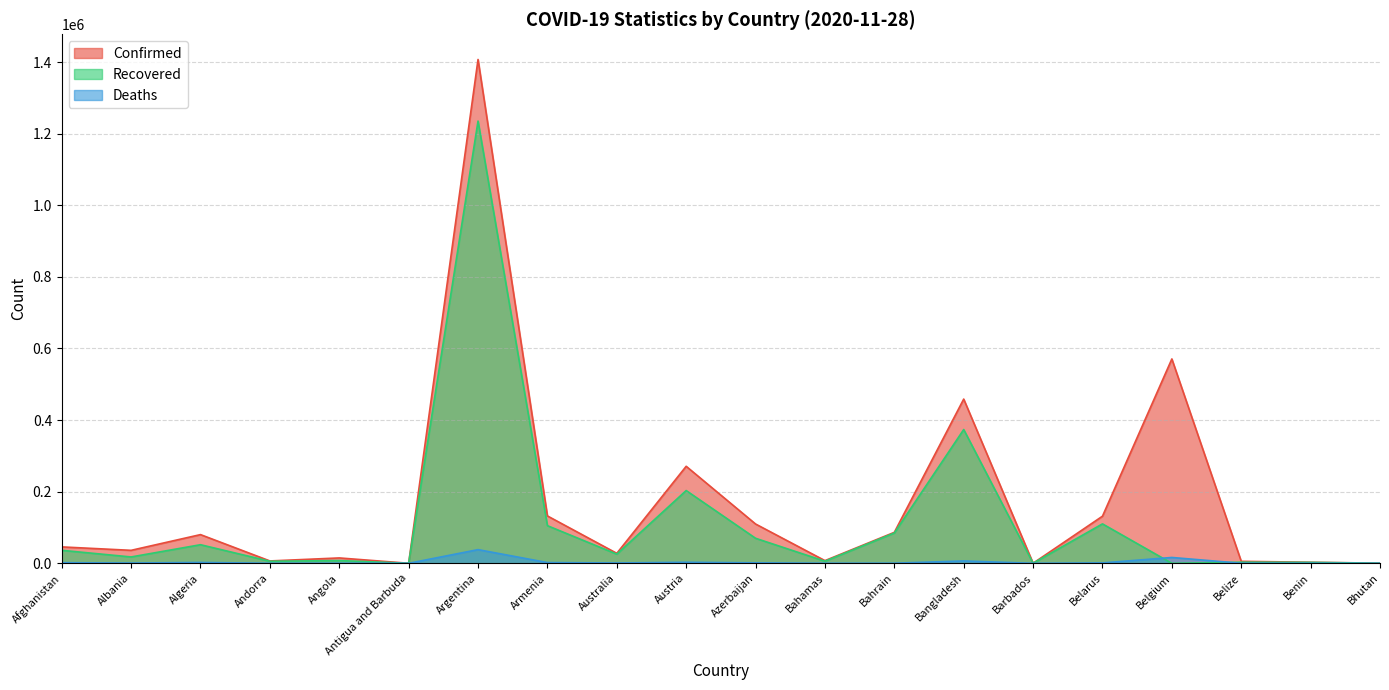

At which category is the sum across all series the highest?

Argentina